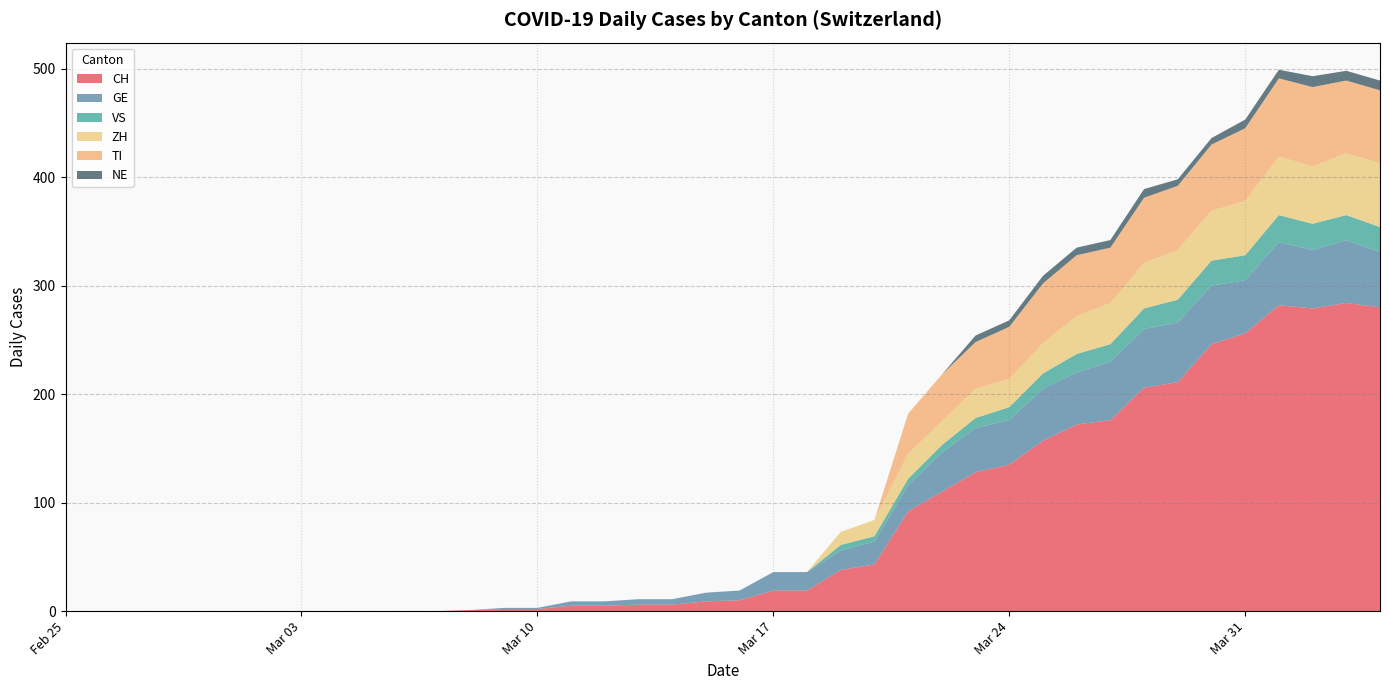

Reading left to right, list all the values displayed in this chart.

CH: 0	0	0	0	0	0	0	0	0	0	0	0	1	2	2	5	5	6	6	9	10	19	19	38	43	92	110	128	135	157	172	176	206	211	246	256	282	279	284	280
GE: 0	0	0	0	0	0	0	0	0	0	0	0	0	1	1	4	4	5	5	8	9	17	17	18	21	24	36	41	41	48	48	54	54	55	54	49	58	54	58	51
VS: 0	0	0	0	0	0	0	0	0	0	0	0	0	0	0	0	0	0	0	0	0	0	0	5	5	6	7	9	12	14	17	16	19	21	23	23	25	24	23	23
ZH: 0	0	0	0	0	0	0	0	0	0	0	0	0	0	0	0	0	0	0	0	0	0	0	12	15	23	22	27	26	28	35	38	42	46	46	50	54	53	57	59
TI: 0	0	0	0	0	0	0	0	0	0	0	0	0	0	0	0	0	0	0	0	0	0	0	0	0	37	43	43	48	55	56	51	60	59	61	67	72	73	67	67
NE: 0	0	0	0	0	0	0	0	0	0	0	0	0	0	0	0	0	0	0	0	0	0	0	0	0	0	0	6	6	7	7	7	8	6	6	8	8	10	9	9